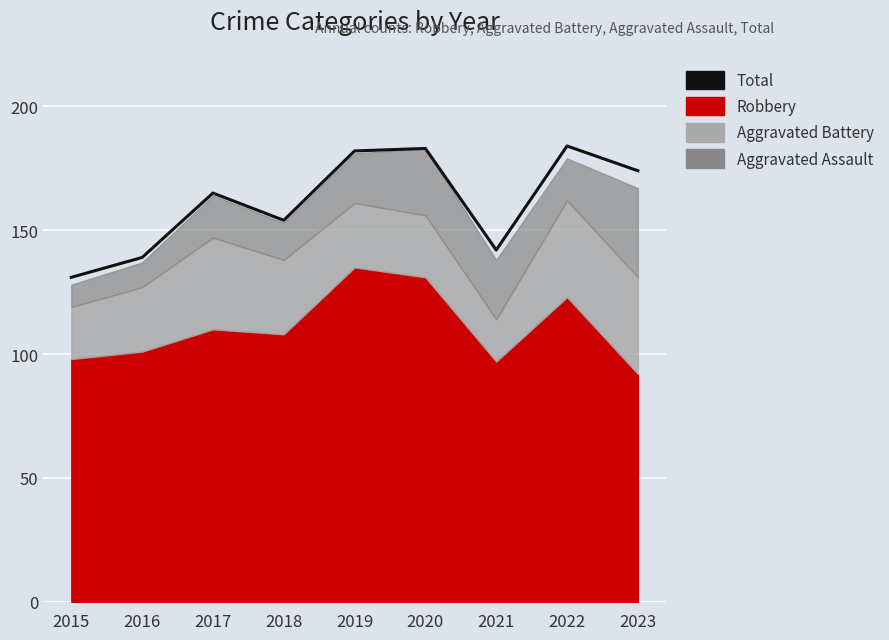

What is the approximate value at 2016, to the nearest 5?

140